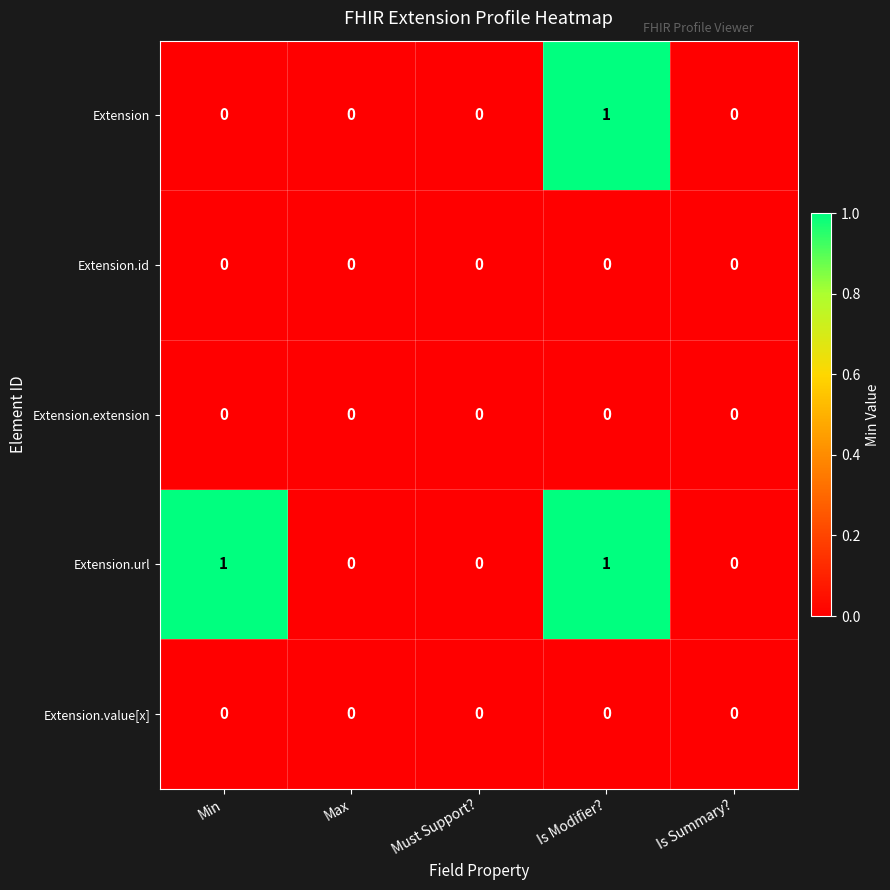

At which category is the sum across all series the highest?

Is Modifier?